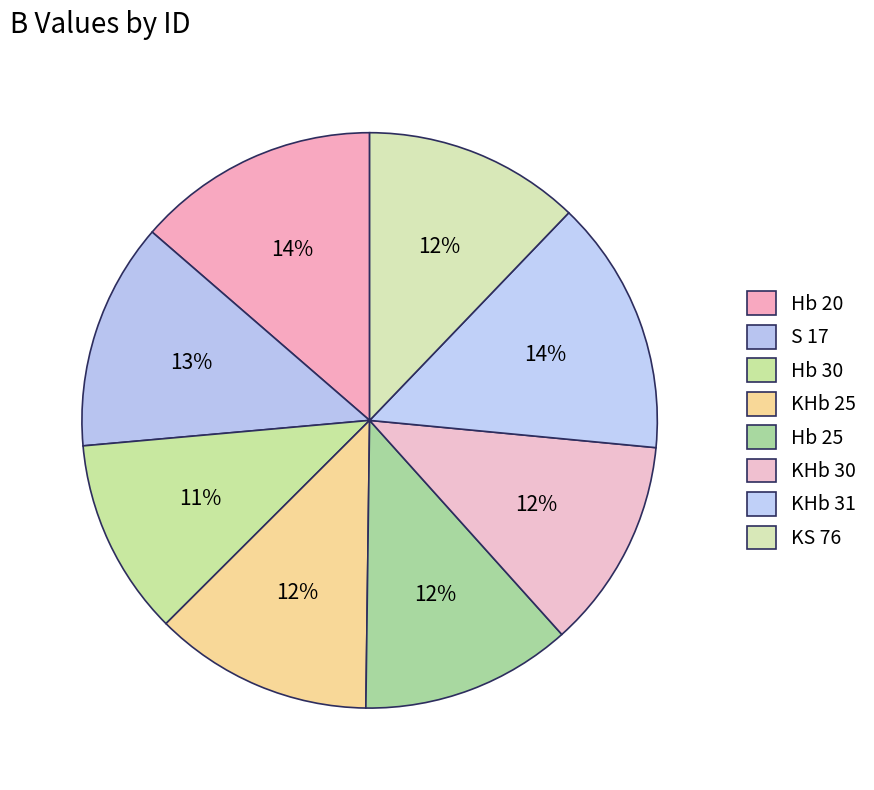

Rank the categories by value from lowest to highest.

Hb 30, KHb 30, Hb 25, KS 76, KHb 25, S 17, Hb 20, KHb 31